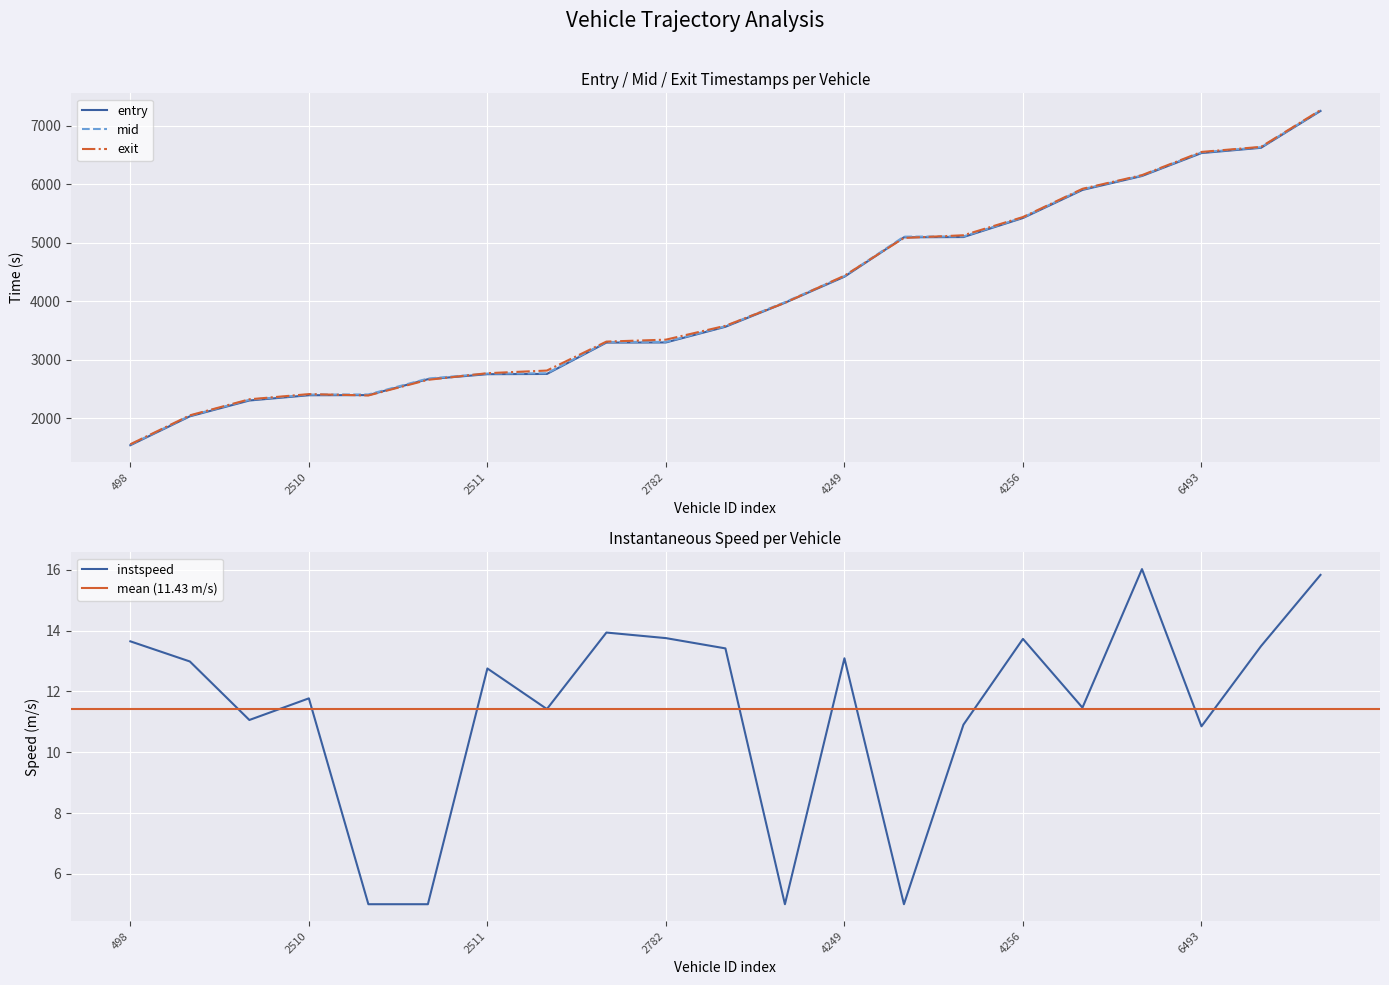

What is the maximum value for exit?

7263.5